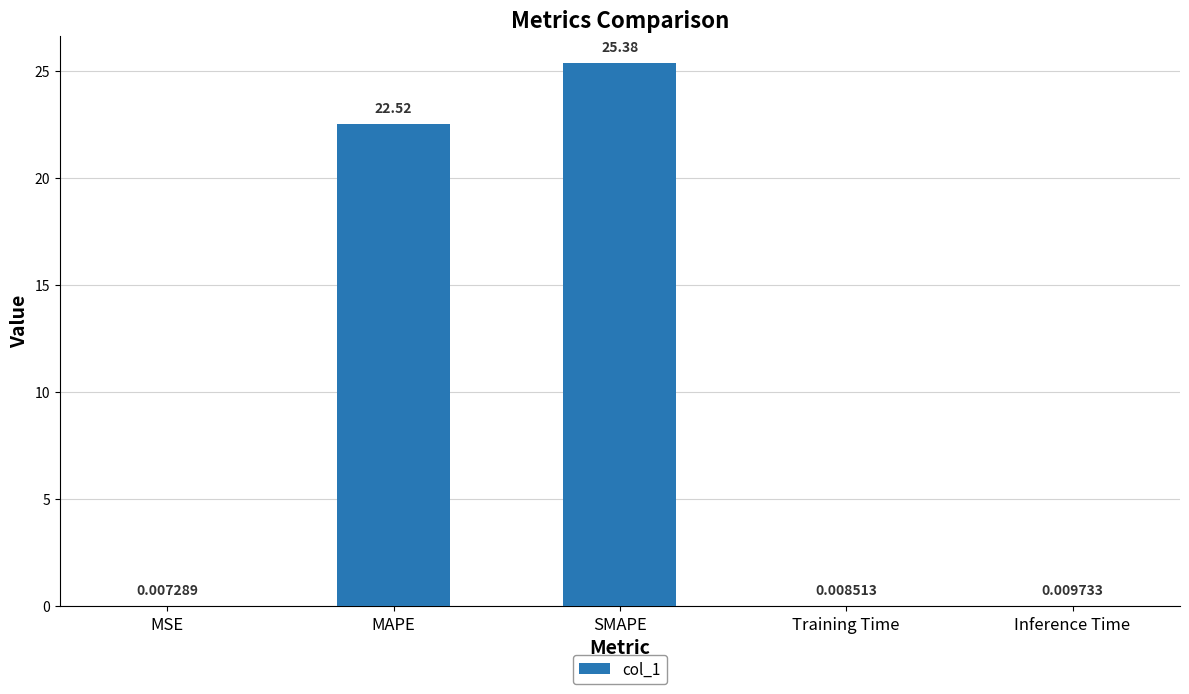

Approximately how many times larger is the value at MAPE compared to SMAPE?

0.9